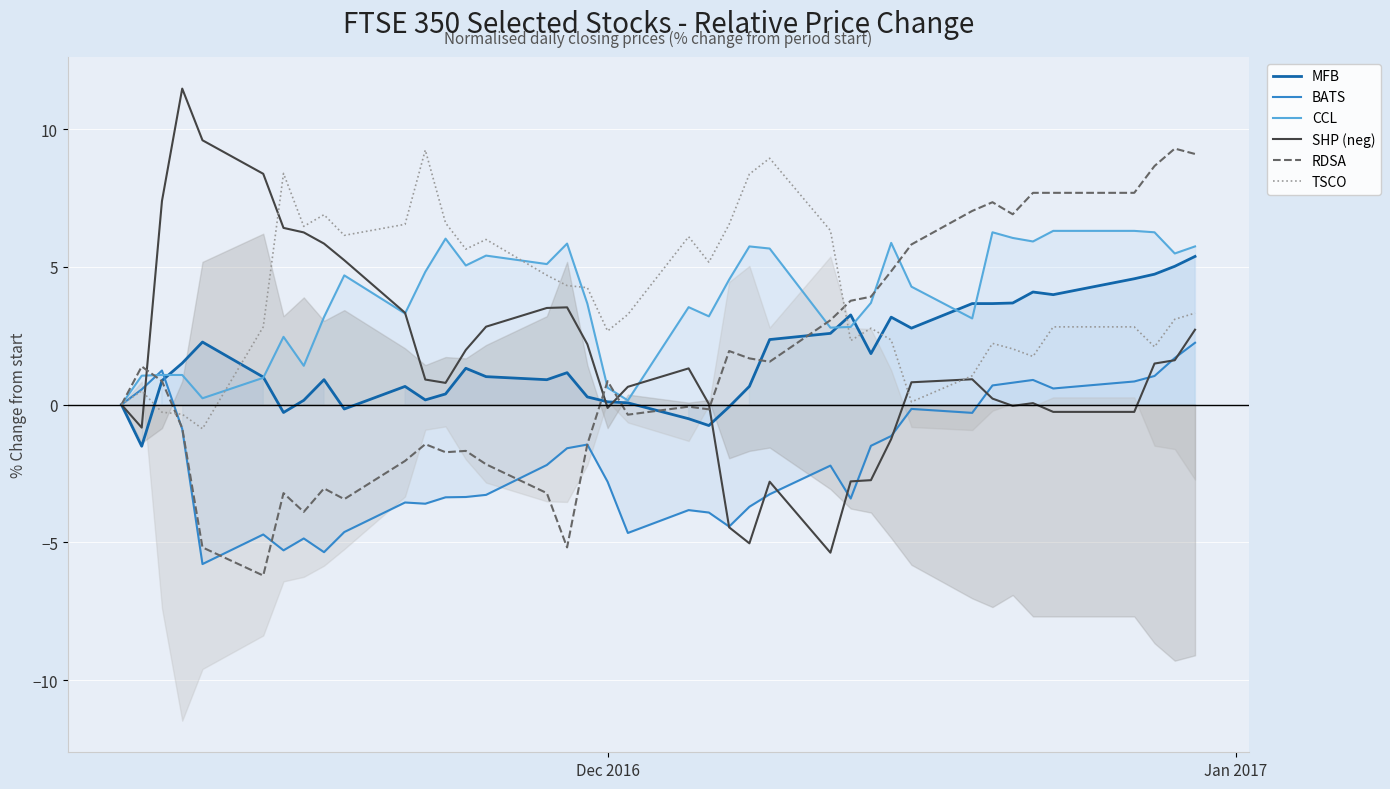

What is the highest value of the TSCO series?

9.2